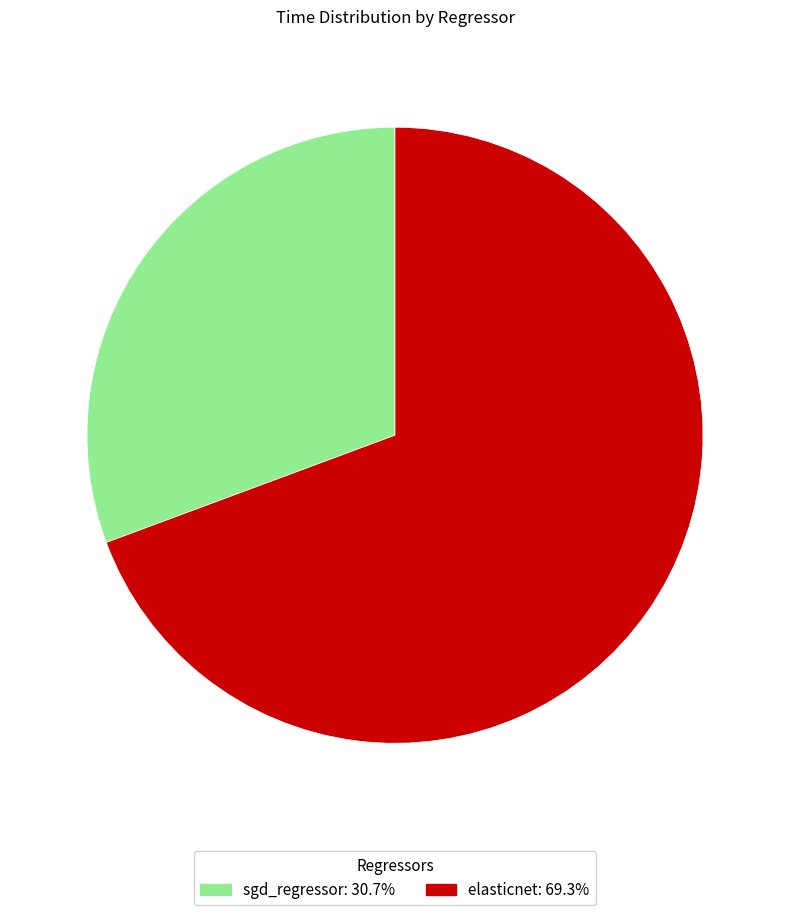

Rank the categories by value from lowest to highest.

sgd_regressor, elasticnet